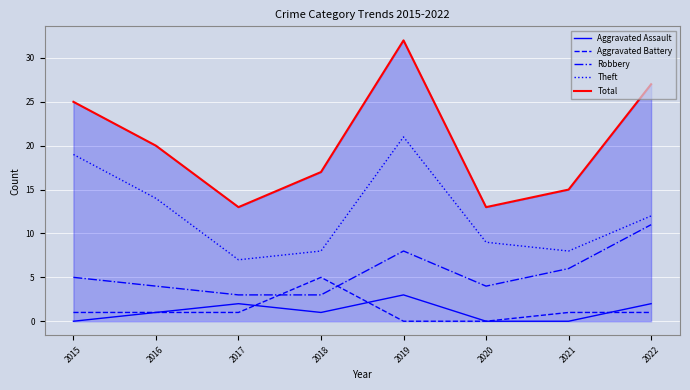

Reading left to right, extract all data points from this chart.

Aggravated Assault: 2015=0	2016=1	2017=2	2018=1	2019=3	2020=0	2021=0	2022=2
Aggravated Battery: 2015=1	2016=1	2017=1	2018=5	2019=0	2020=0	2021=1	2022=1
Robbery: 2015=5	2016=4	2017=3	2018=3	2019=8	2020=4	2021=6	2022=11
Theft: 2015=19	2016=14	2017=7	2018=8	2019=21	2020=9	2021=8	2022=12
Total: 2015=25	2016=20	2017=13	2018=17	2019=32	2020=13	2021=15	2022=27